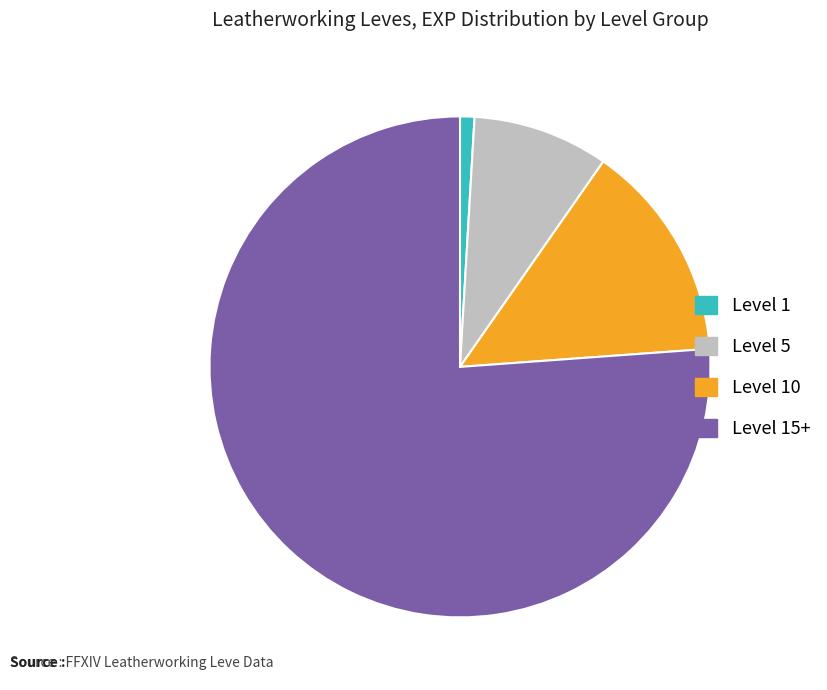

Rank the categories by value from highest to lowest.

Level 15+, Level 10, Level 5, Level 1